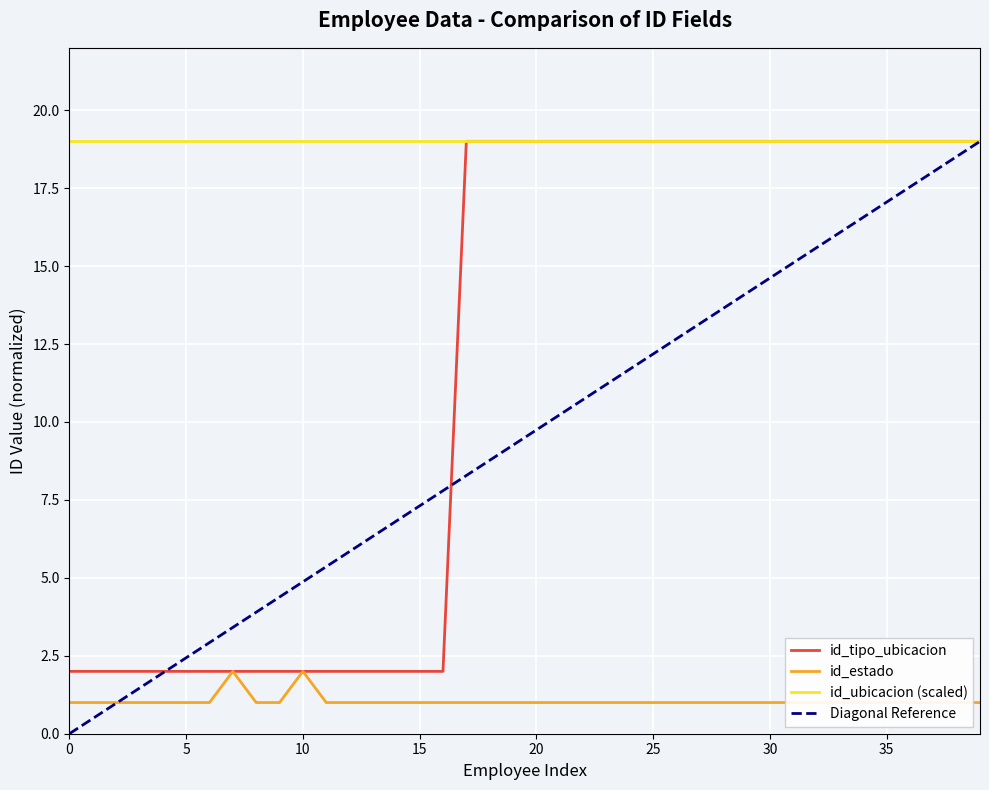

What is the highest value of the id_tipo_ubicacion series?

19